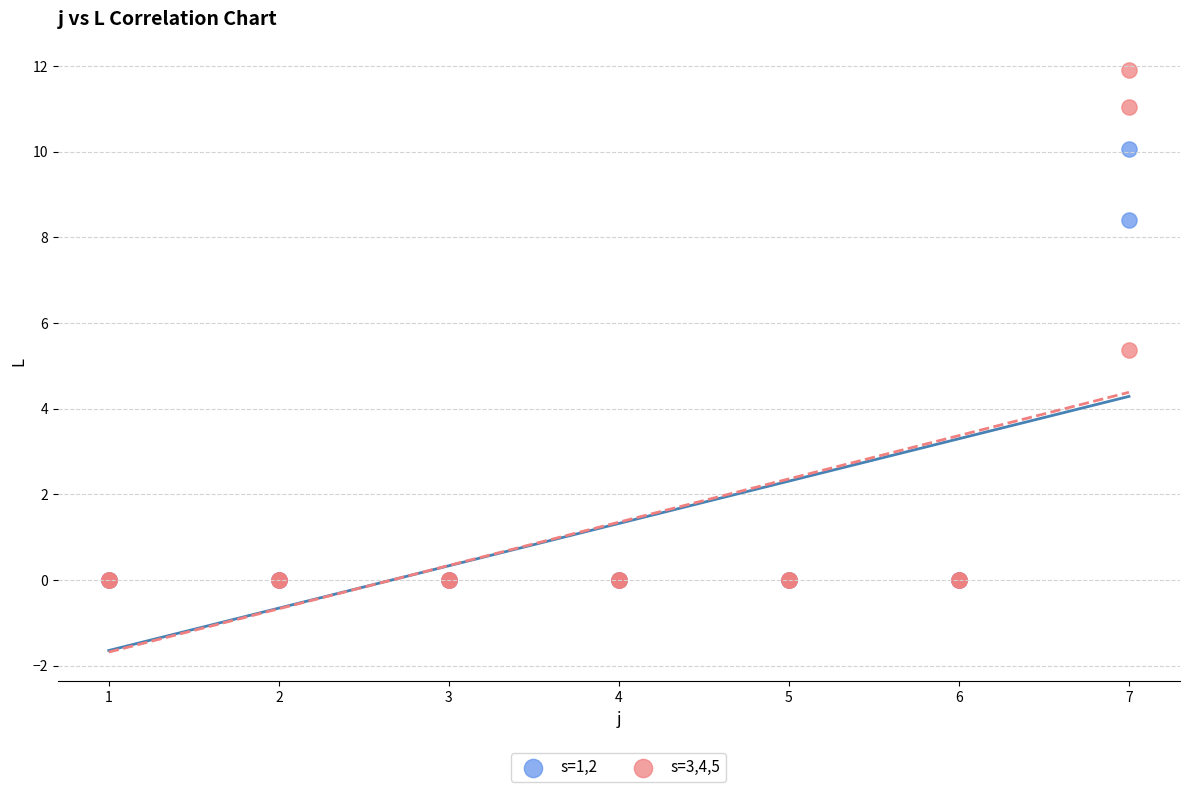

Which series has the largest Y range (max minus min)?

s=3,4,5